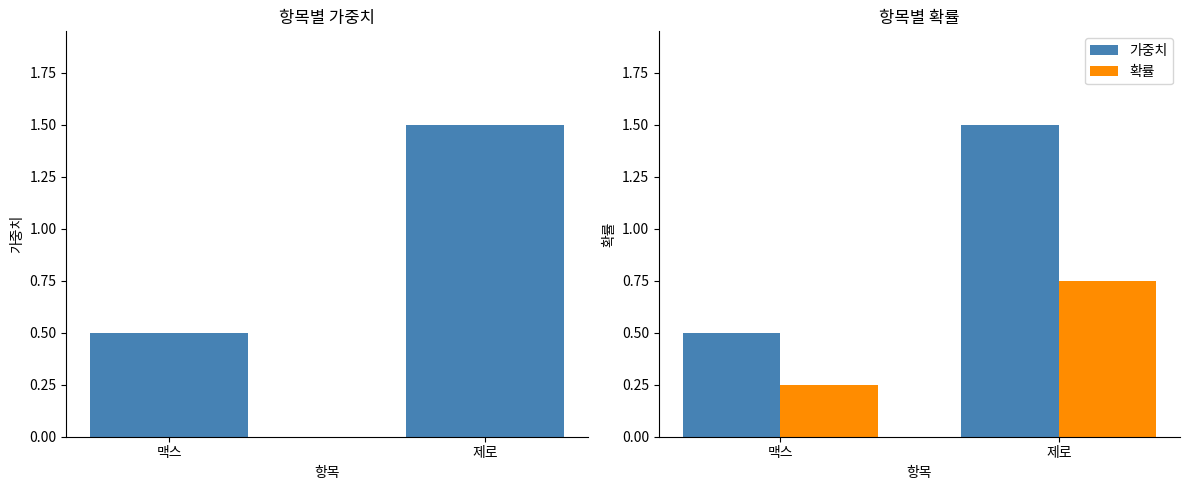

Is it true that 확률 equals 1.3 at 제로?

False